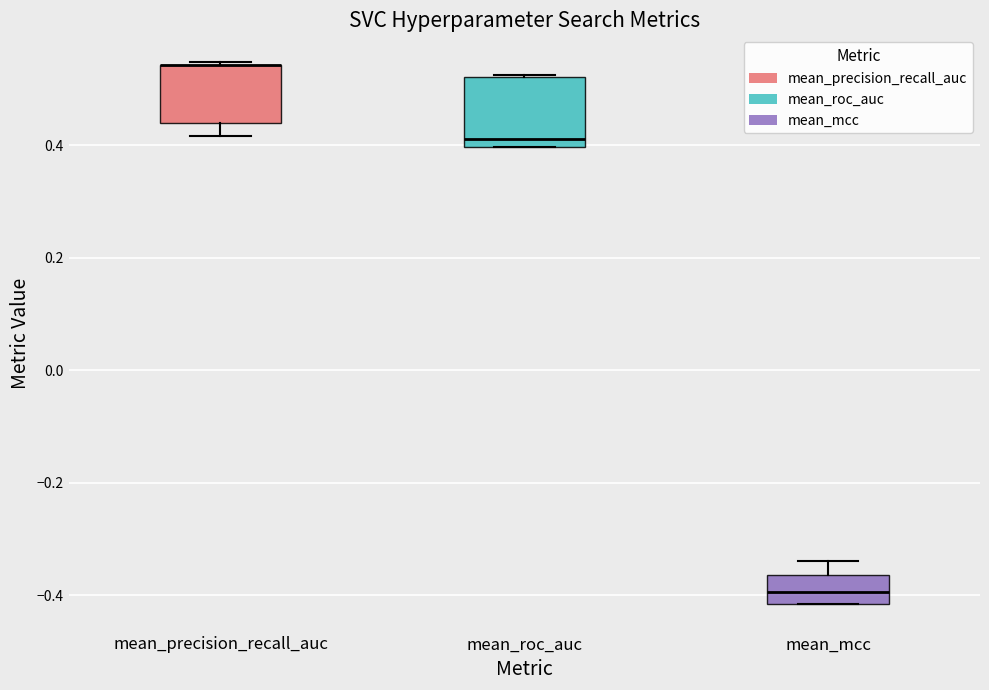

Reading left to right, read every box against the y-axis: the position of its median line, the range the box covers, and the ends of its whiskers. The values are not printed on the chart, so give them approximately, as read against the axis.

mean_precision_recall_auc: median 0.54 (drawn on the box's upper edge), box 0.44 to 0.54, whiskers 0.42 to 0.54
mean_roc_auc: median 0.42, box 0.40 to 0.52, whiskers 0.40 to 0.52
mean_mcc: median -0.40, box -0.42 to -0.36, whiskers -0.42 to -0.34